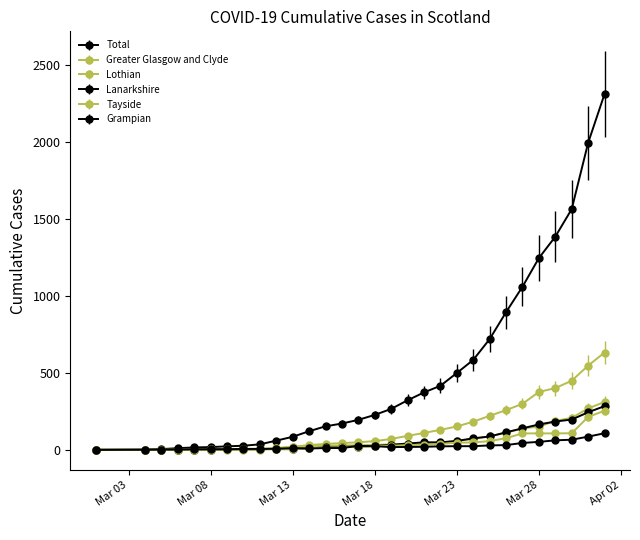

Which series has the widest spread of values?

Total